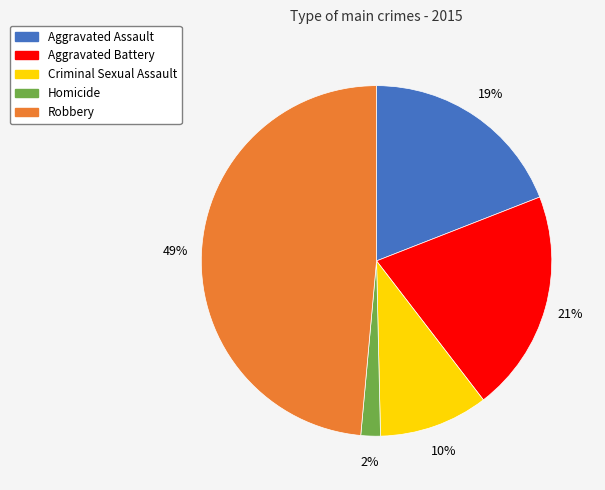

To the nearest percent, what is the average slice percentage?

20%